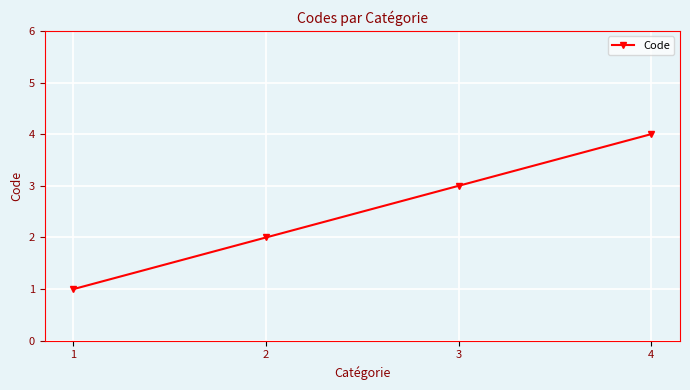

Which category has the highest value across all series?

4